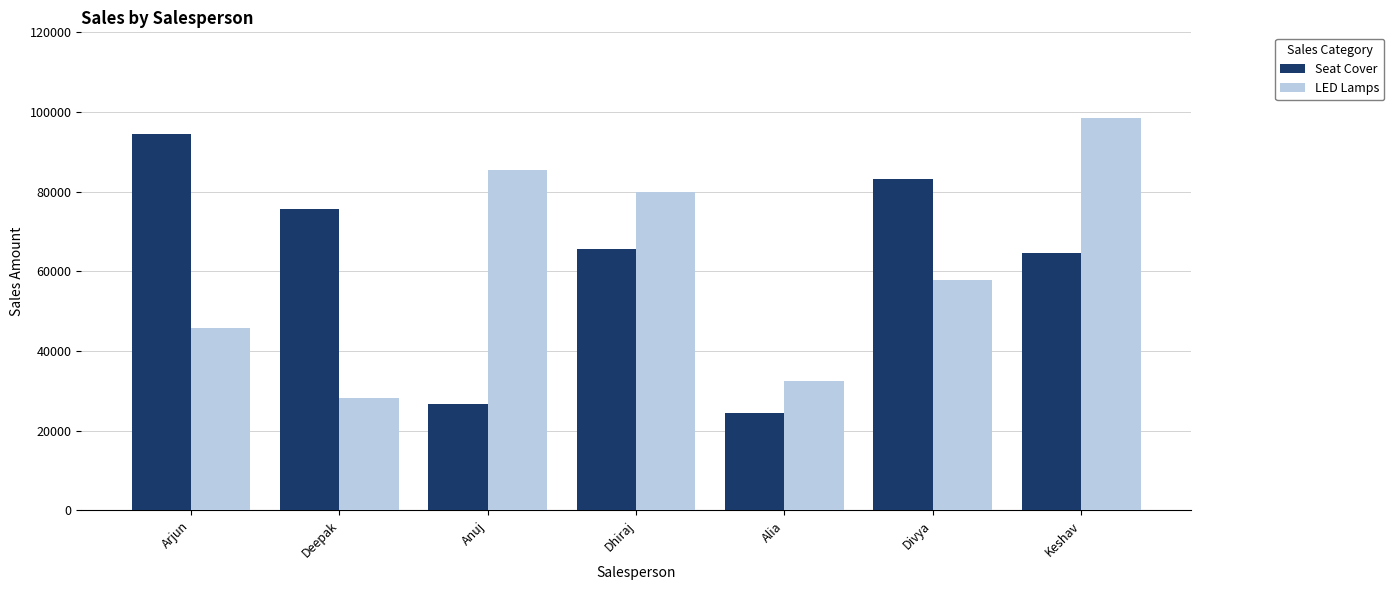

Reading left to right, list all the values displayed in this chart.

Seat Cover: Arjun=94525	Deepak=75664	Anuj=26654	Dhiraj=65663	Alia=24451	Divya=83228	Keshav=64737
LED Lamps: Arjun=45793	Deepak=28165	Anuj=85320	Dhiraj=79914	Alia=32498	Divya=57867	Keshav=98614